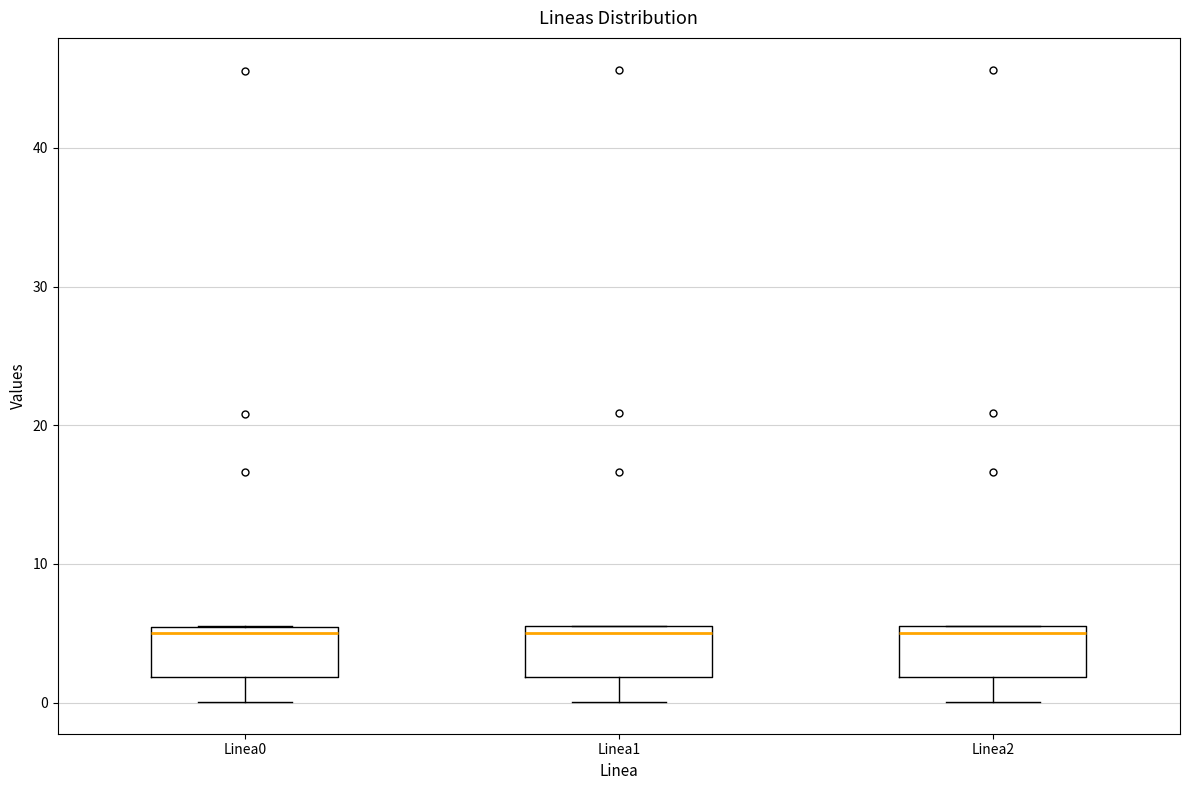

Reading left to right, read every box against the y-axis: the position of its median line, the range the box covers, and the ends of its whiskers. The values are not printed on the chart, so give them approximately, as read against the axis.

Linea0: median 5 (just below the box's upper edge), box 2 to 5, whiskers 0 to 6
Linea1: median 5 (just below the box's upper edge), box 2 to 5, whiskers 0 to 6
Linea2: median 5, box 2 to 6, whiskers 0 to 6